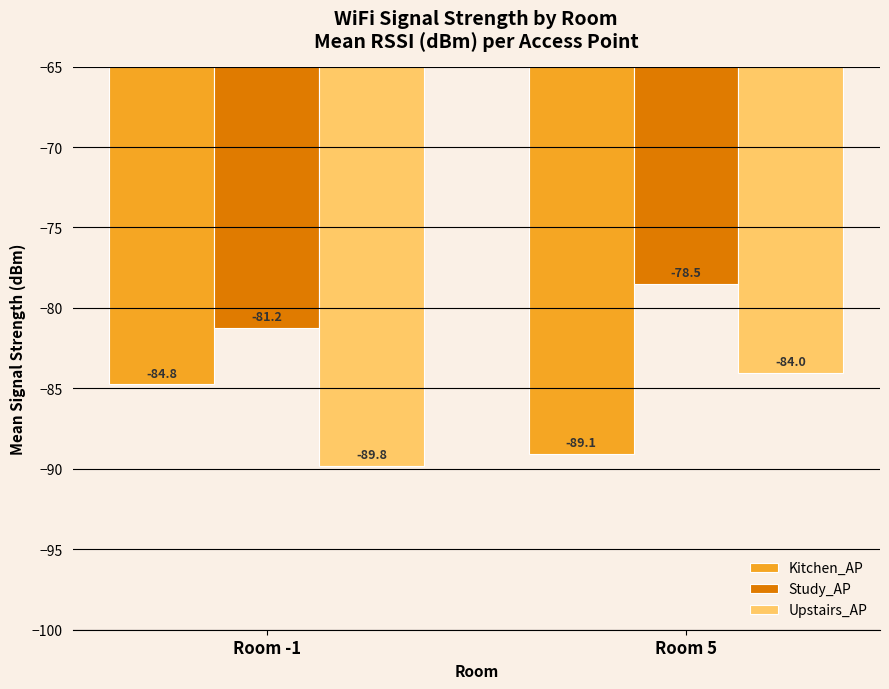

What are all the series names shown in the legend?

Kitchen_AP, Study_AP, Upstairs_AP